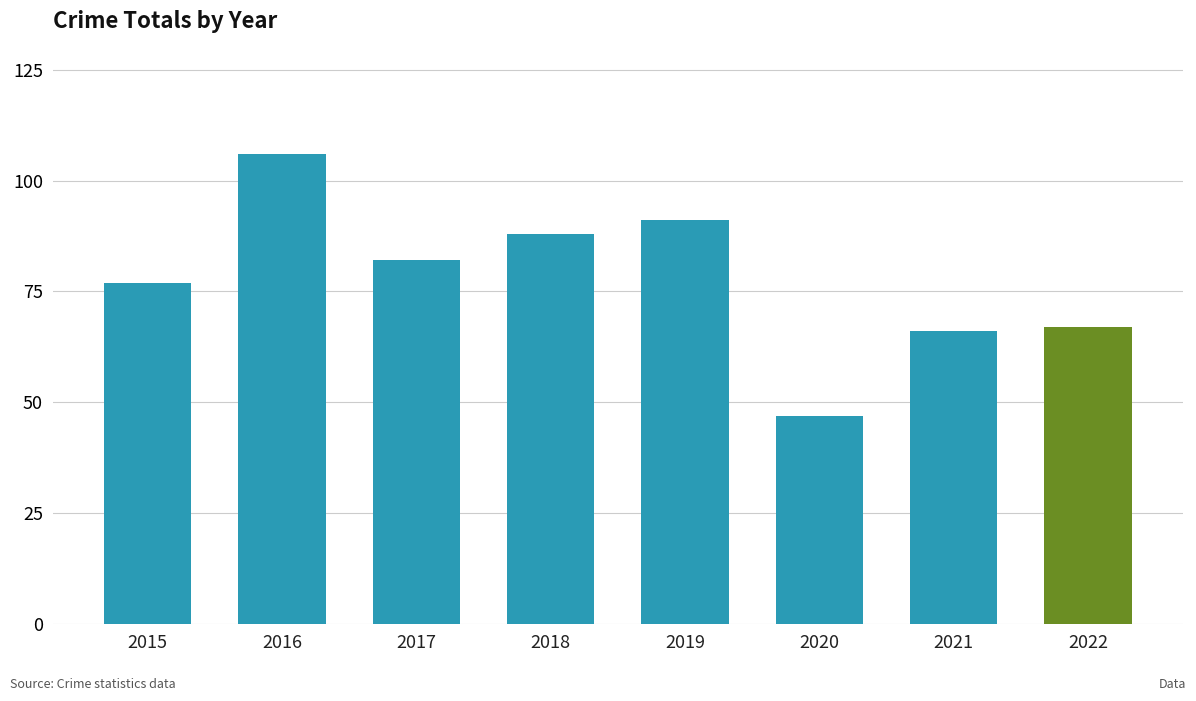

How many data points does each series have?

8